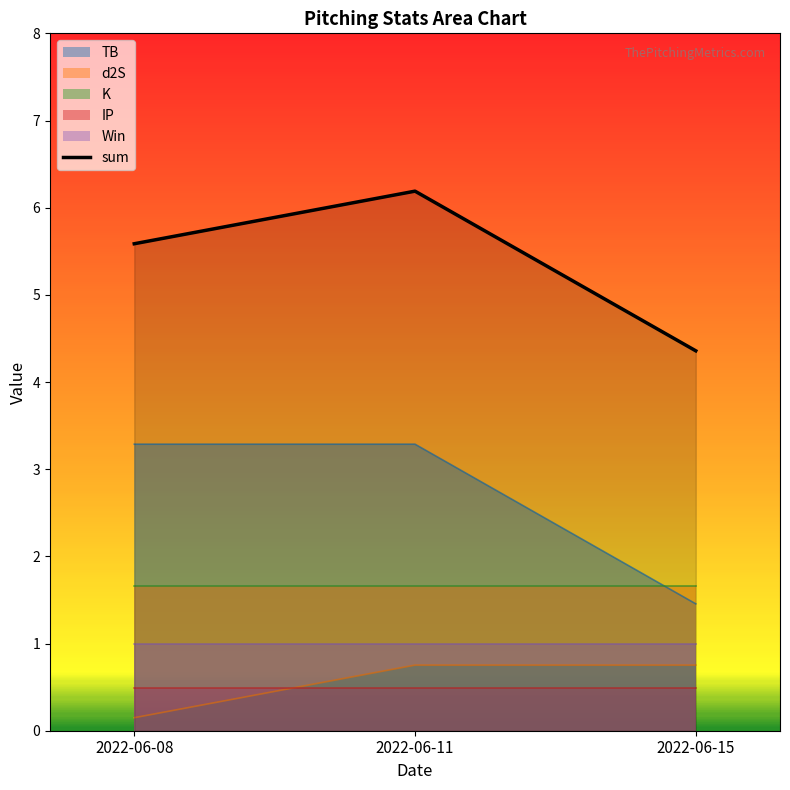

True or false: the data shows 6.2 at 2022-06-11.

True